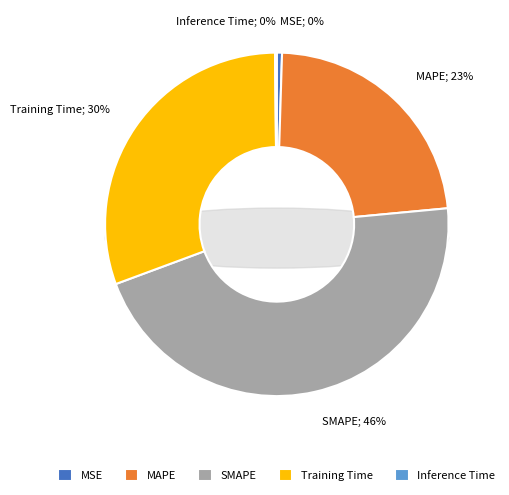

Count the number of slices in the pie.

5